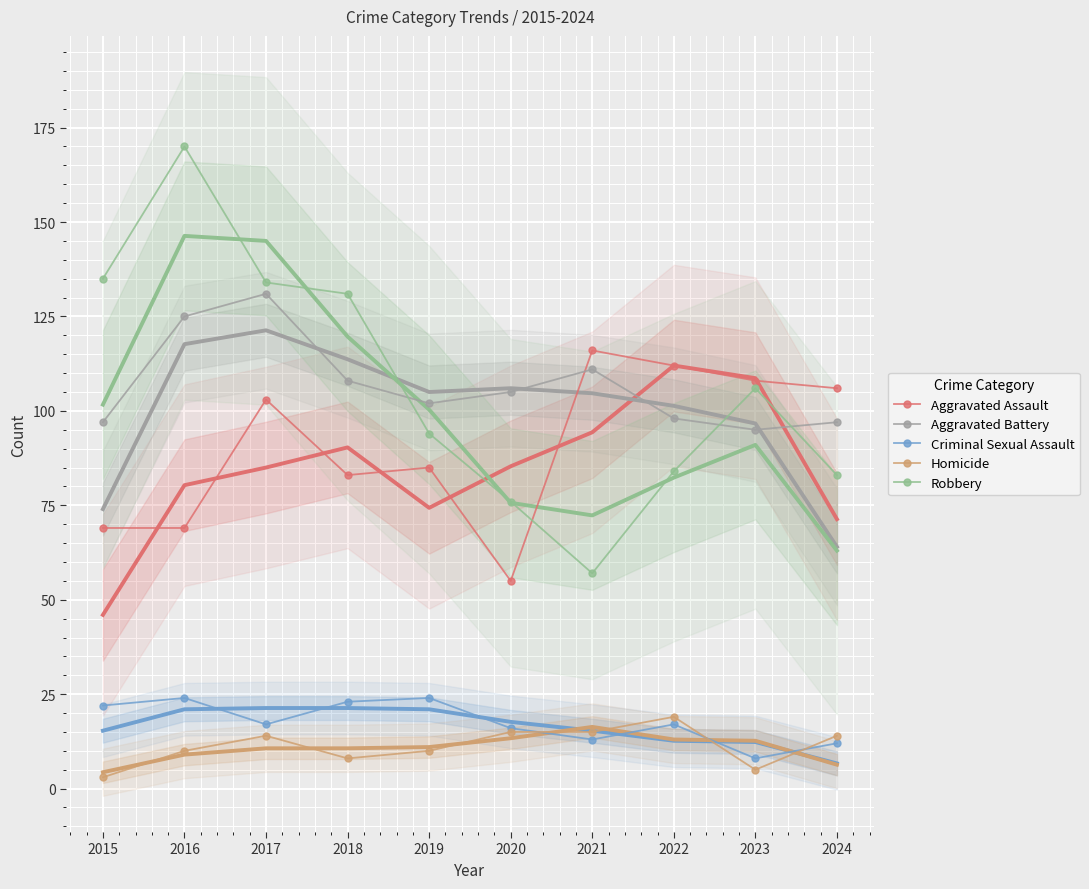

Rank the categories by Aggravated Assault value from highest to lowest.

2021, 2022, 2023, 2024, 2017, 2019, 2018, 2015, 2016, 2020